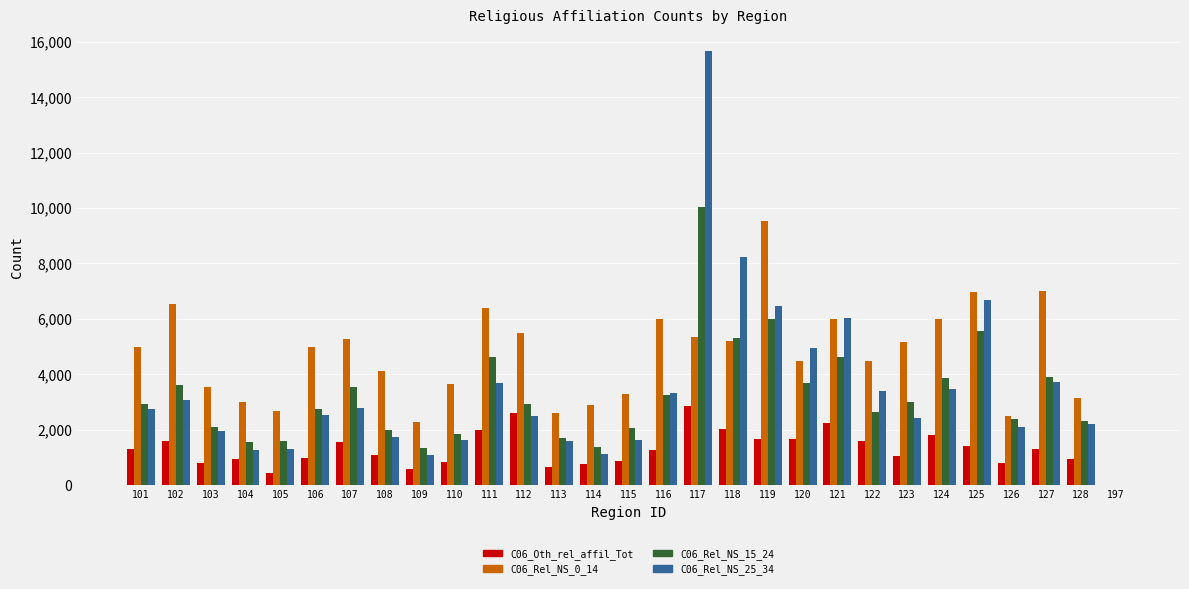

What are all the series names shown in the legend?

C06_Oth_rel_affil_Tot, C06_Rel_NS_0_14, C06_Rel_NS_15_24, C06_Rel_NS_25_34